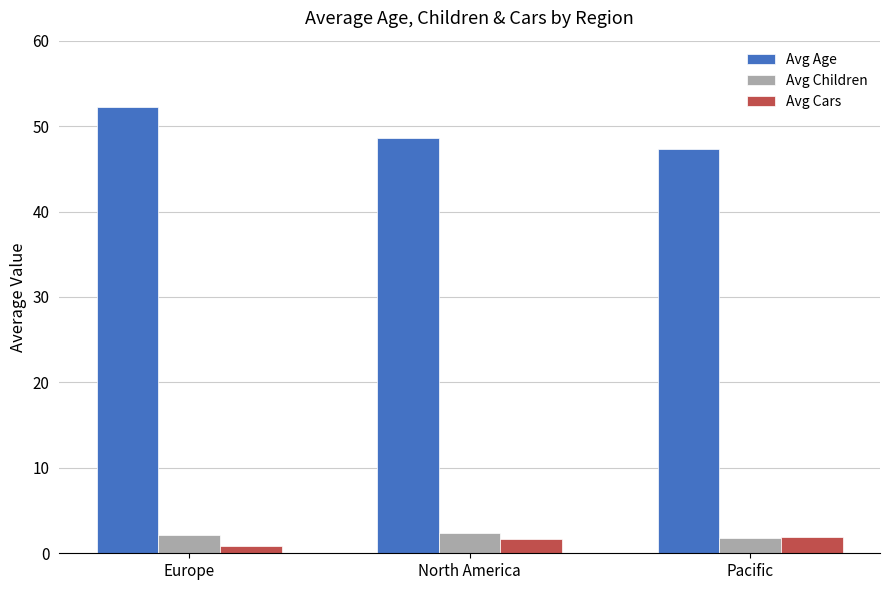

At which category is the sum across all series the highest?

Europe